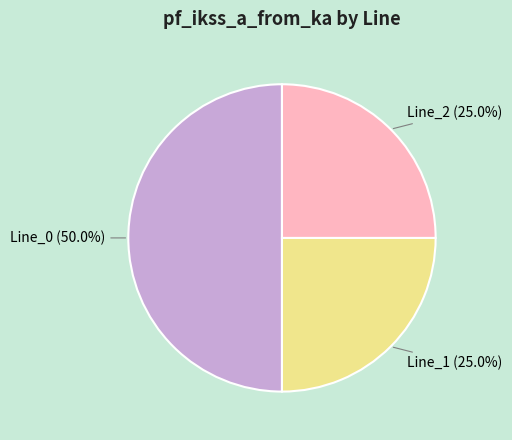

Is it true that Line_2 is 25% of the pie?

True